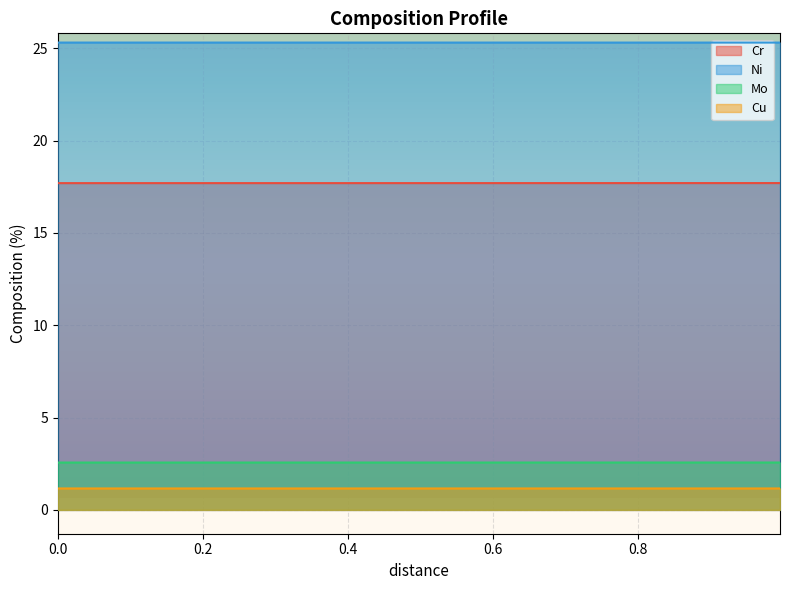

Rank the series by their maximum value, from lowest to highest.

Cu, Mo, Cr, Ni